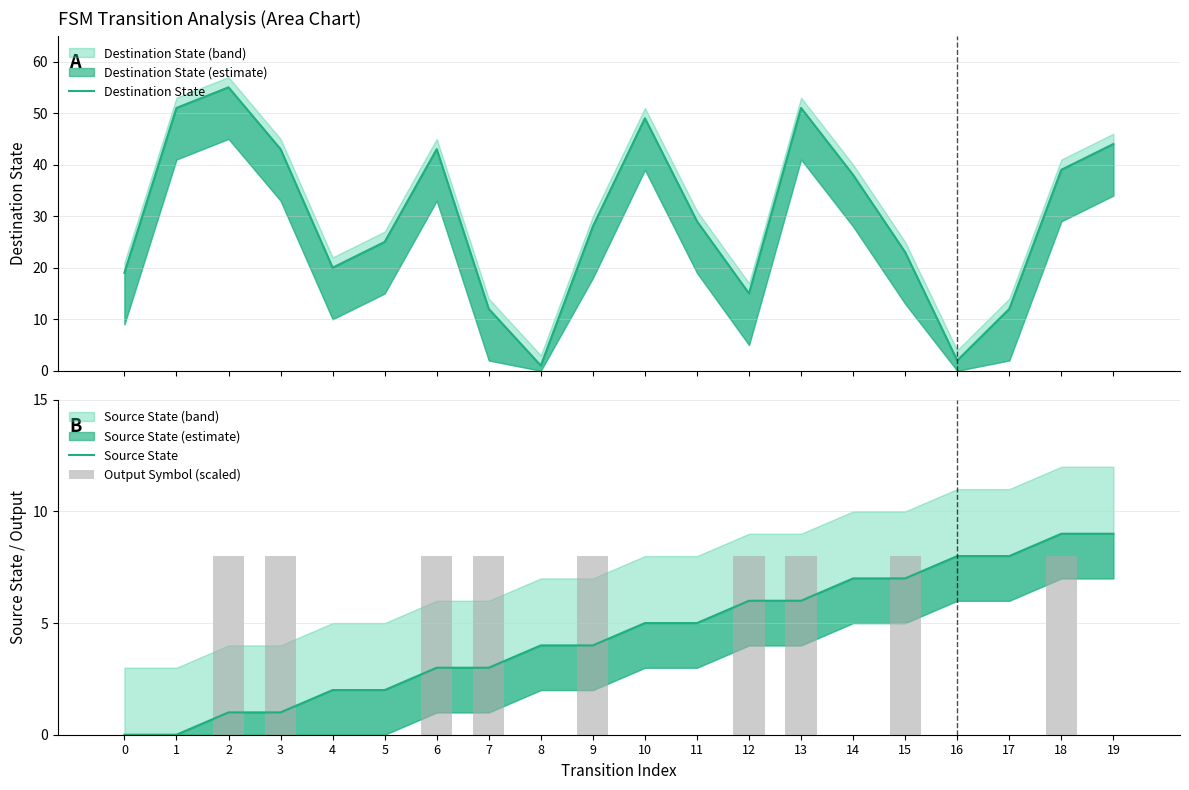

Is it true that Source State equals 5 at 10?

True